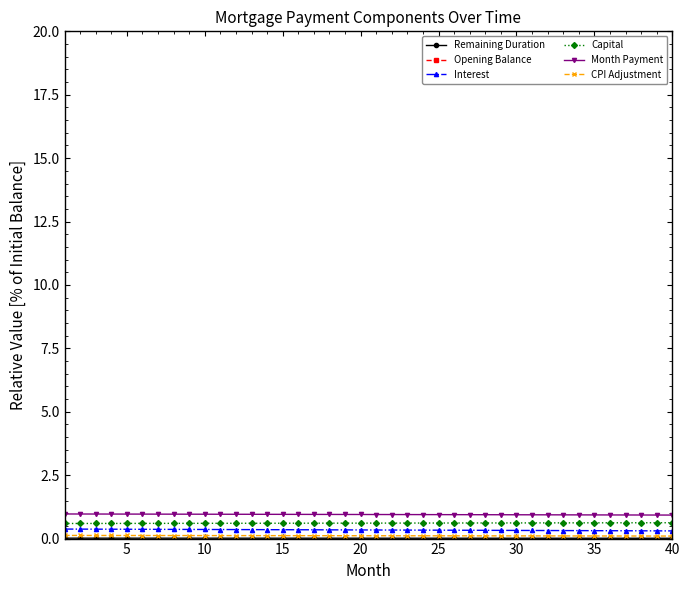

Which series has the largest total across all categories?

Opening Balance